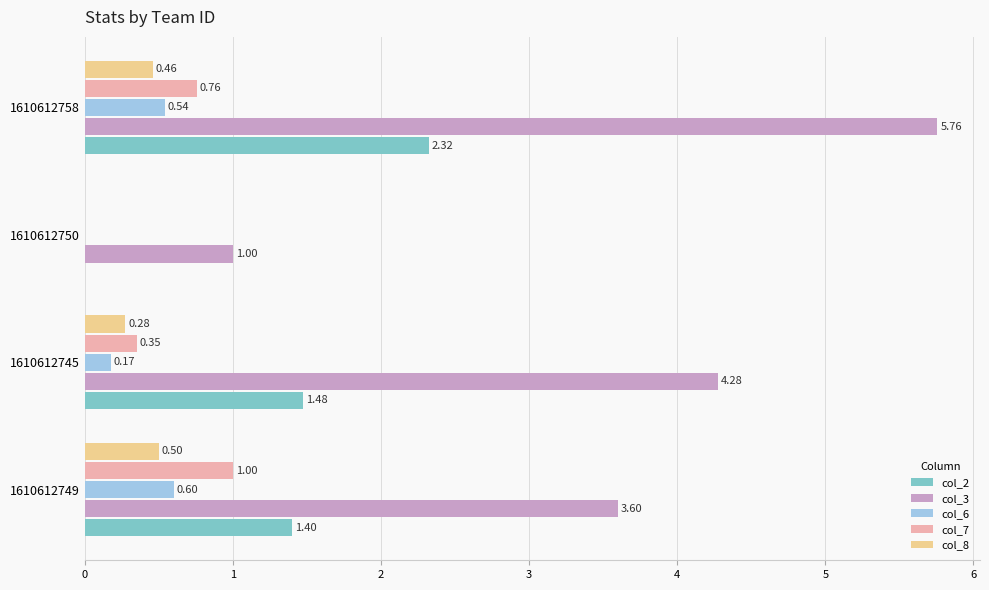

Which series changed the most between 1610612745 and 1610612758?

col_3